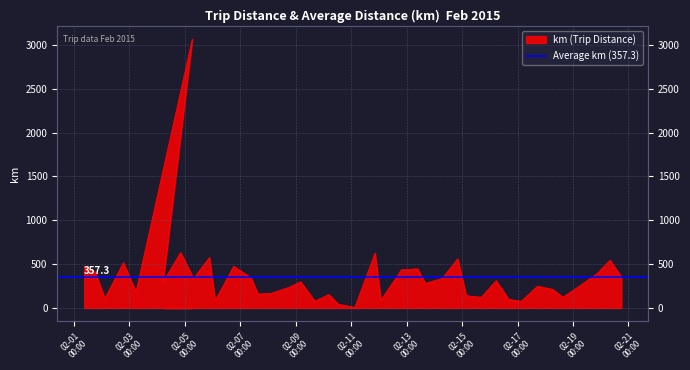

What is the label of the 4th point from the right?

2015-02-19 04:42